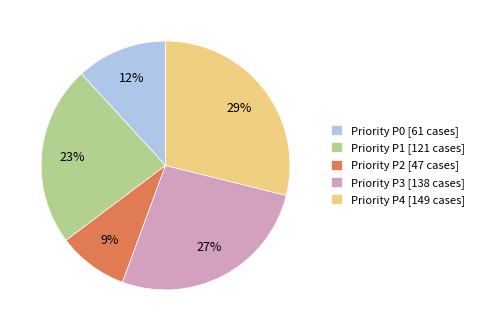

Which category has the biggest portion of the pie?

Priority P4 [149 cases]